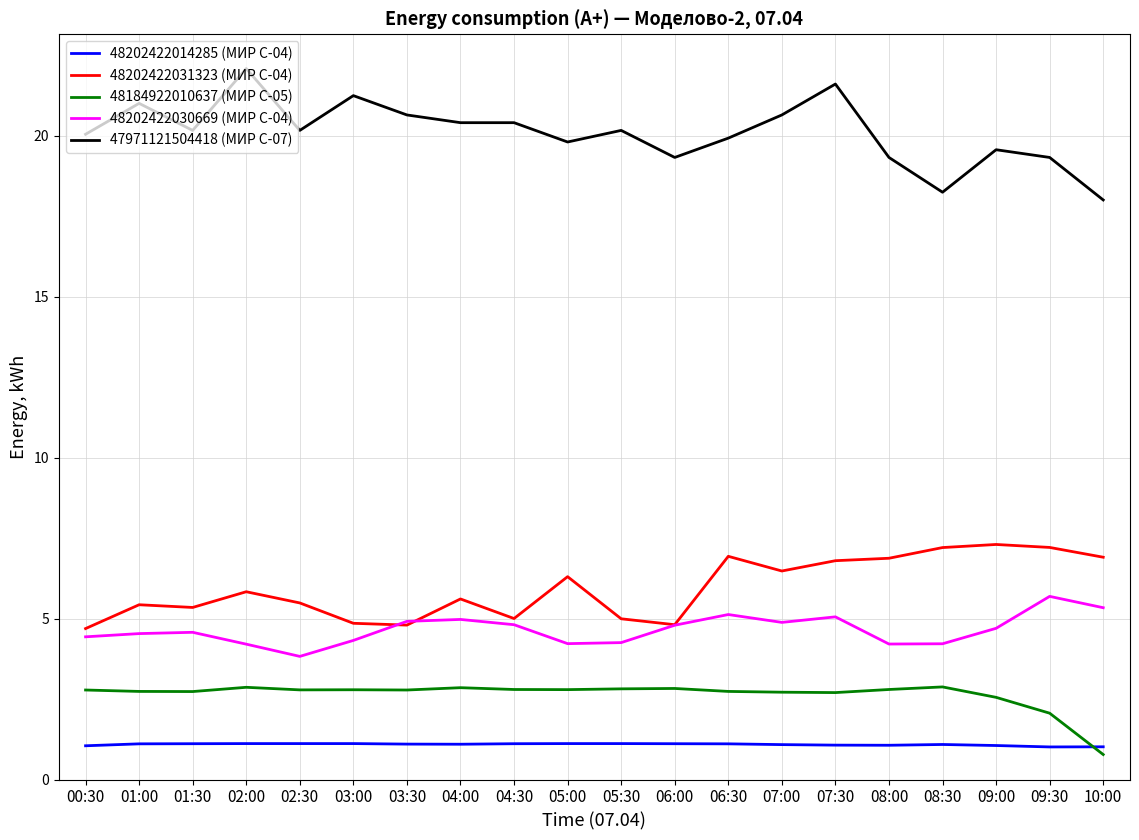

What is the minimum value for 48202422031323 (МИР С-04)?

4.7